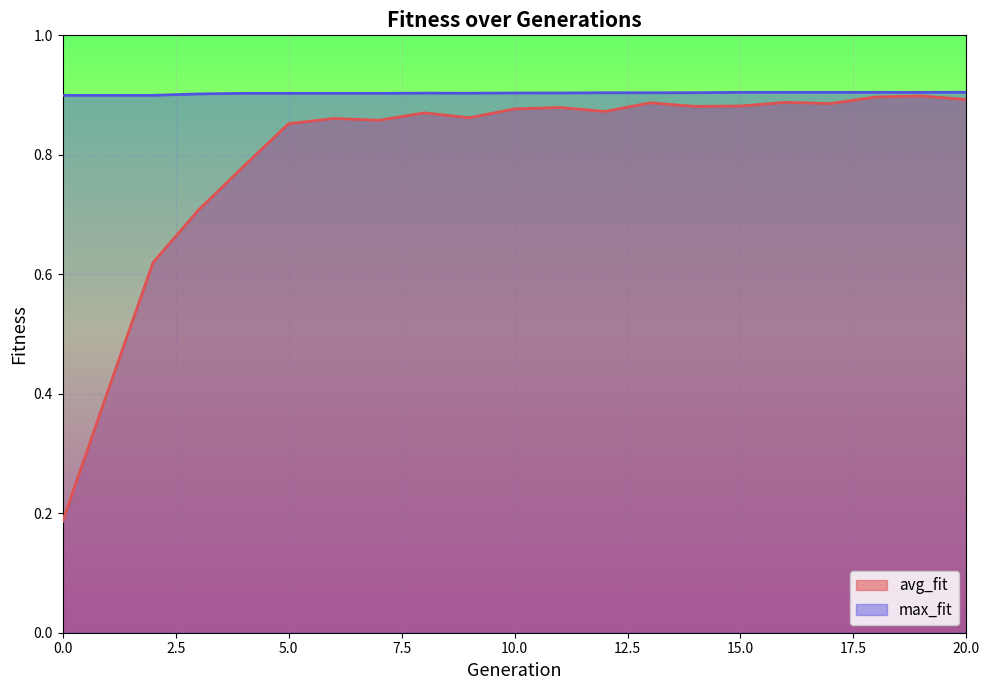

What is the sum of the avg_fit values at 7 and 1?

1.3